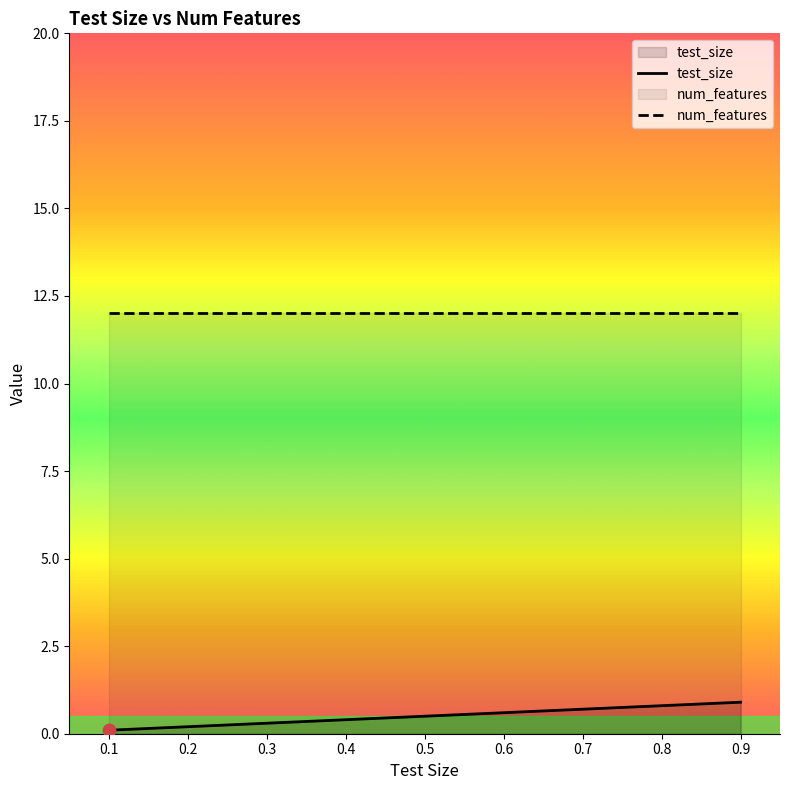

What are all the series names shown in the legend?

test_size, num_features